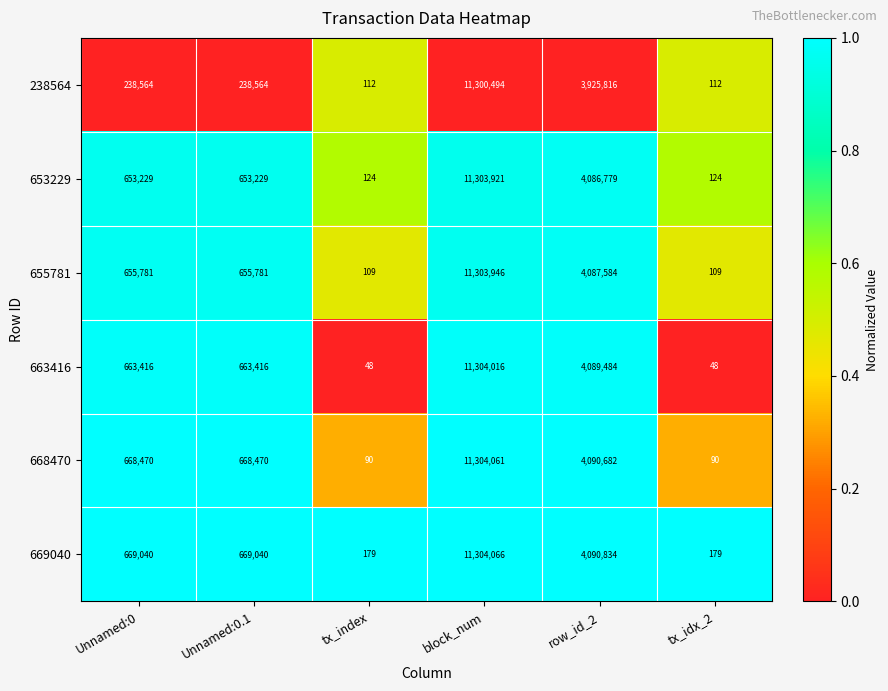

What is the greatest value displayed?

11304066